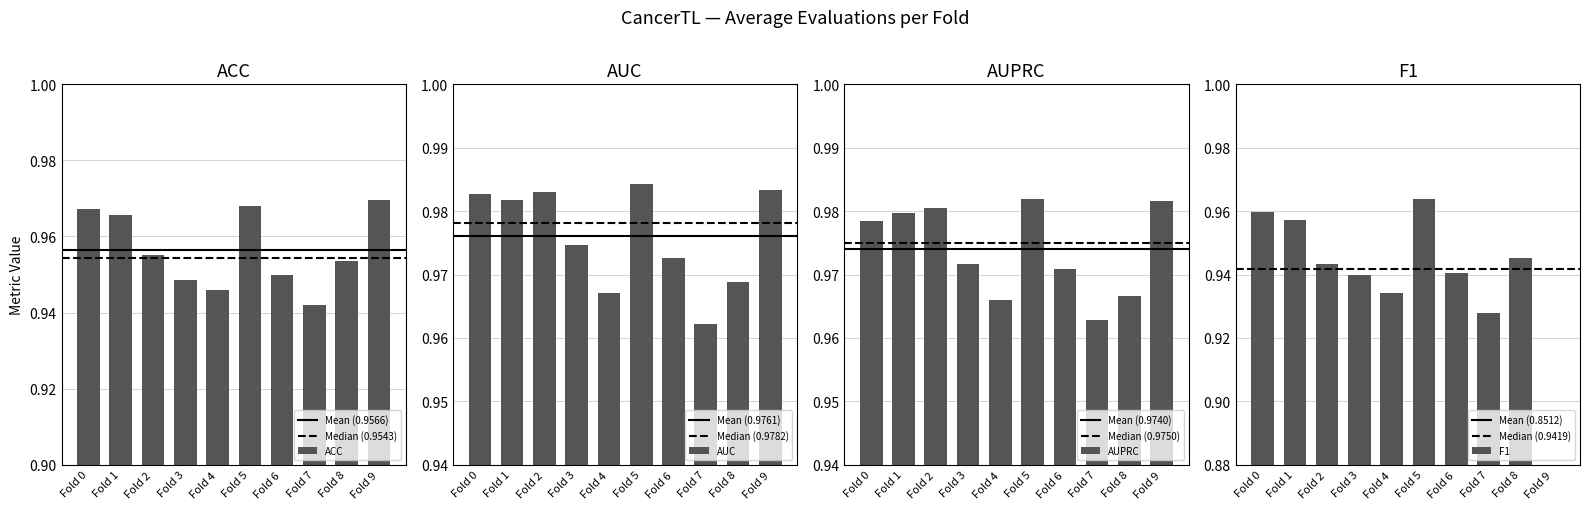

Is the value of AUC at Fold 7 greater than the value of AUPRC at Fold 8?

No